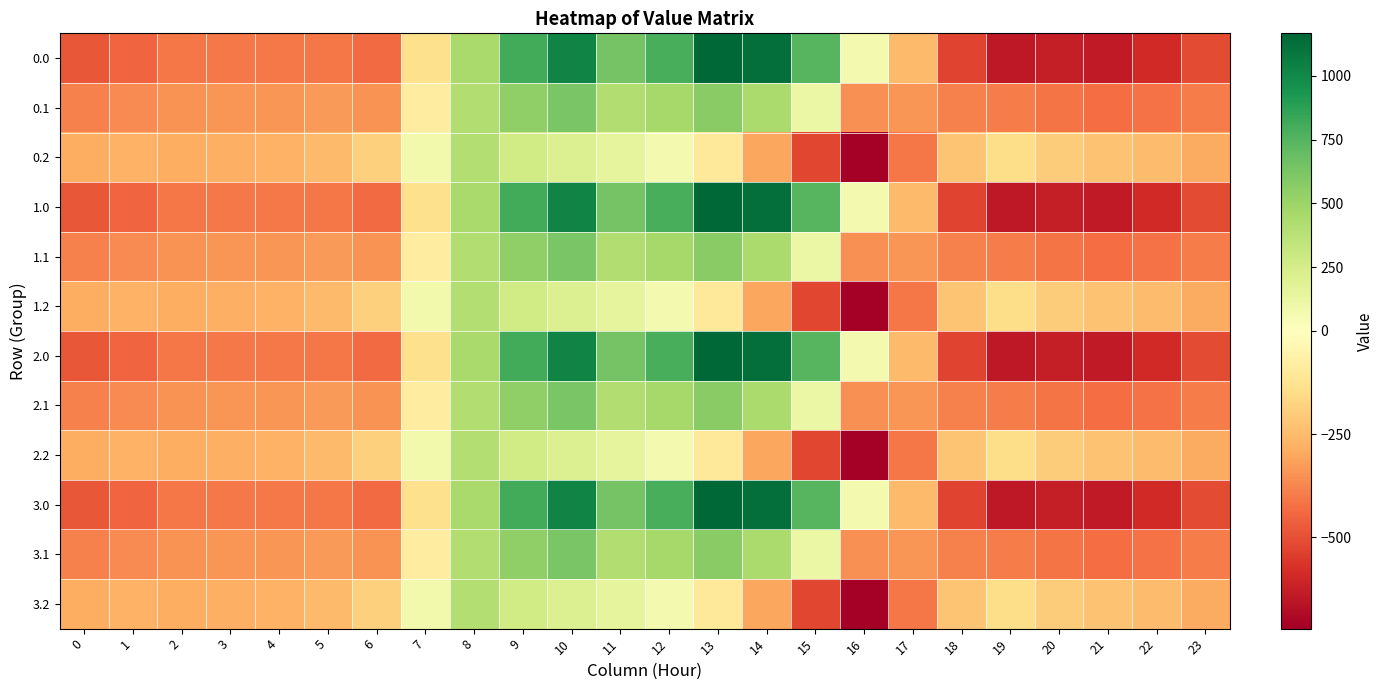

At 10, list the series in order from smallest to largest.

0.2, 1.2, 2.2, 3.2, 0.1, 1.1, 2.1, 3.1, 0.0, 1.0, 2.0, 3.0